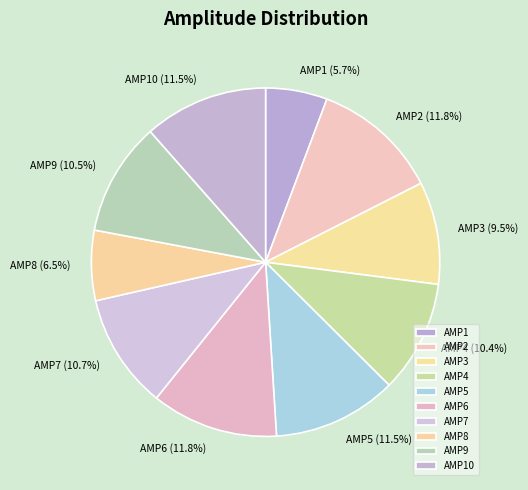

How much of the chart is everything except AMP6?

88.2%